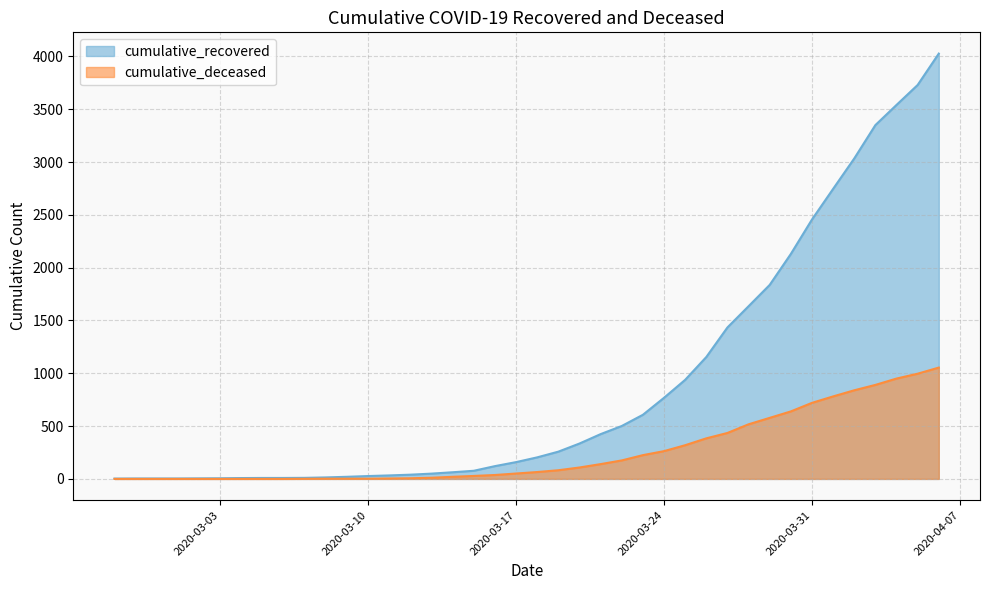

Reading right to left, transcribe all the data shown in this chart.

cumulative_recovered: 2020-04-06=4027	2020-04-05=3730	2020-04-04=3541	2020-04-03=3350	2020-04-02=3034	2020-04-01=2746	2020-03-31=2456	2020-03-30=2130	2020-03-29=1837	2020-03-28=1635	2020-03-27=1434	2020-03-26=1154	2020-03-25=938	2020-03-24=768	2020-03-23=607	2020-03-22=501	2020-03-21=424	2020-03-20=335	2020-03-19=258	2020-03-18=204	2020-03-17=159	2020-03-16=121	2020-03-15=77	2020-03-14=63	2020-03-13=50	2020-03-12=40	2020-03-11=33	2020-03-10=27	2020-03-09=20	2020-03-08=14	2020-03-07=10	2020-03-06=9	2020-03-05=9	2020-03-04=8	2020-03-03=6	2020-03-02=5	2020-03-01=4	2020-02-29=4	2020-02-28=4	2020-02-27=3
cumulative_deceased: 2020-04-06=1054	2020-04-05=996	2020-04-04=950	2020-04-03=890	2020-04-02=839	2020-04-01=781	2020-03-31=720	2020-03-30=639	2020-03-29=578	2020-03-28=517	2020-03-27=435	2020-03-26=384	2020-03-25=319	2020-03-24=263	2020-03-23=225	2020-03-22=175	2020-03-21=140	2020-03-20=108	2020-03-19=82	2020-03-18=65	2020-03-17=51	2020-03-16=37	2020-03-15=28	2020-03-14=20	2020-03-13=11	2020-03-12=6	2020-03-11=4	2020-03-10=2	2020-03-09=2	2020-03-08=2	2020-03-07=1	2020-03-06=0	2020-03-05=0	2020-03-04=0	2020-03-03=0	2020-03-02=0	2020-03-01=0	2020-02-29=0	2020-02-28=0	2020-02-27=0